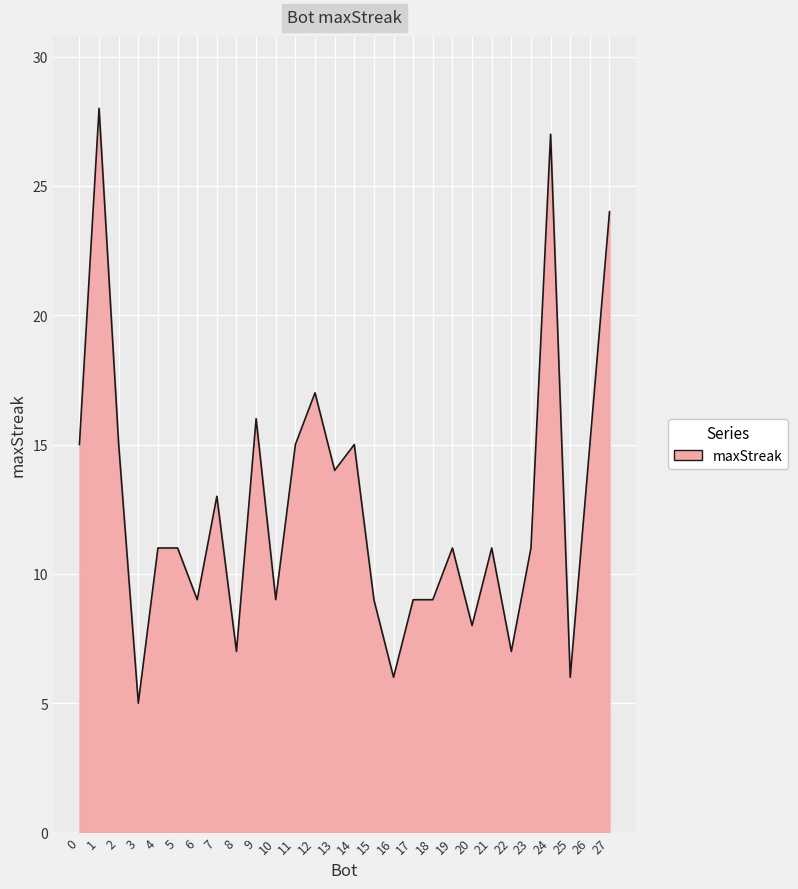

Which has a higher value, 12 or 13?

12